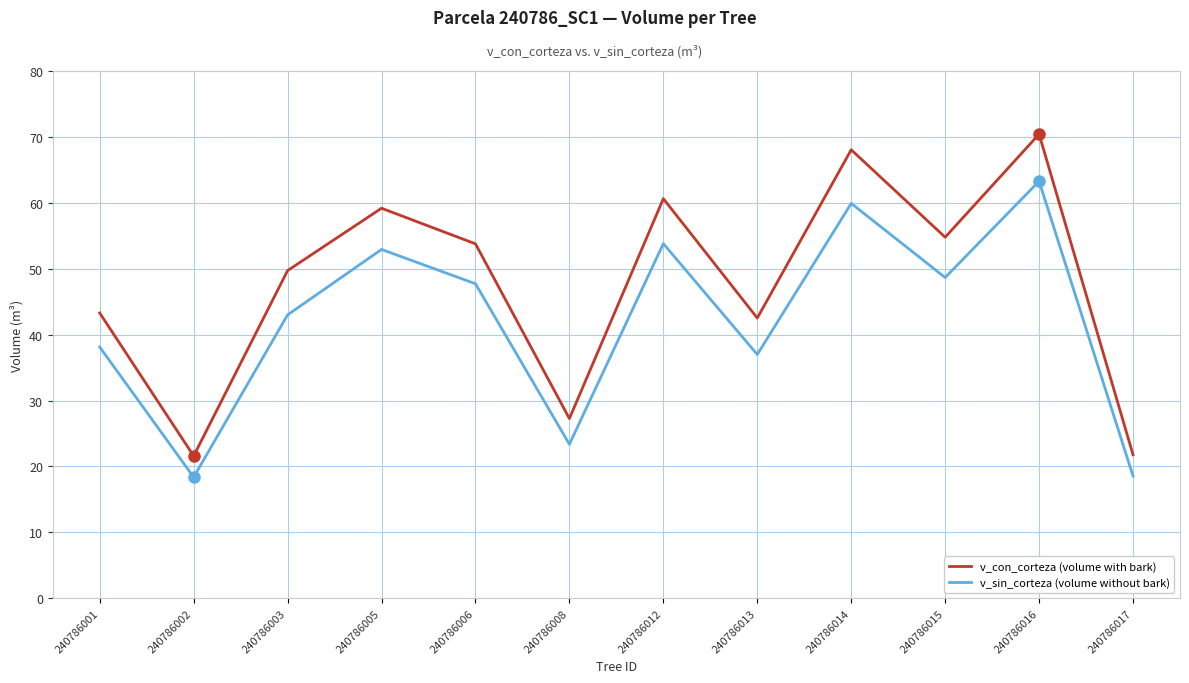

What is the minimum value for v_con_corteza (volume with bark)?

21.6